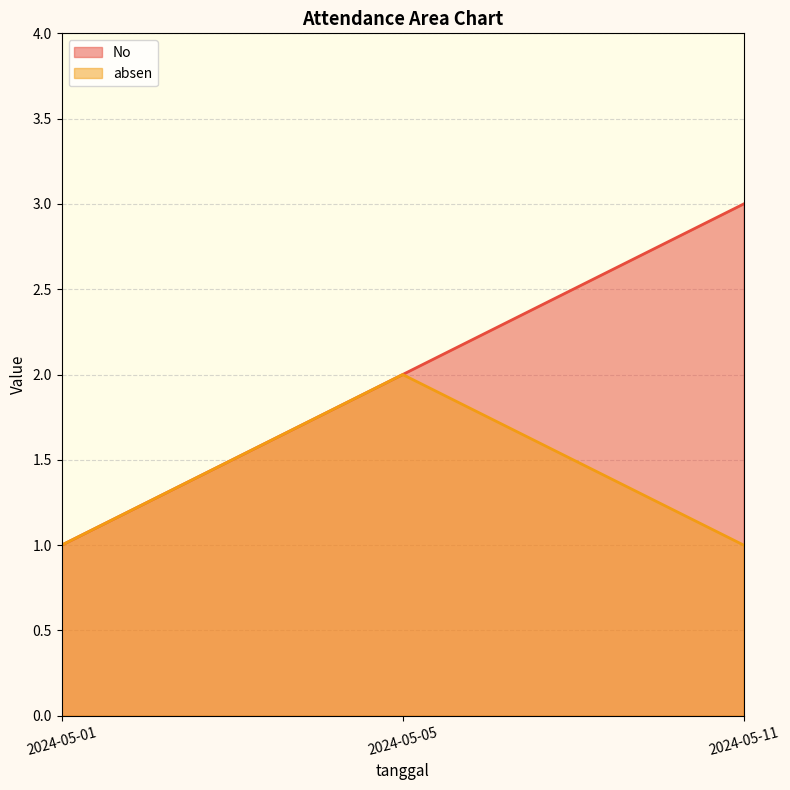

What is the value of the No point at the 1st from the left?

1